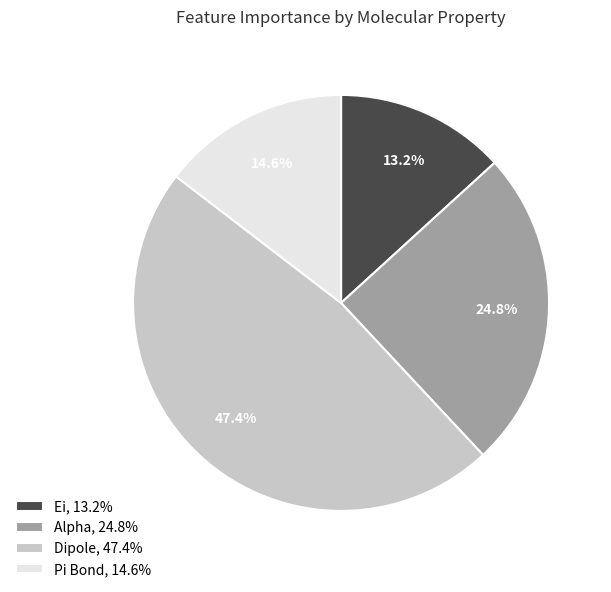

Count the number of slices in the pie.

4